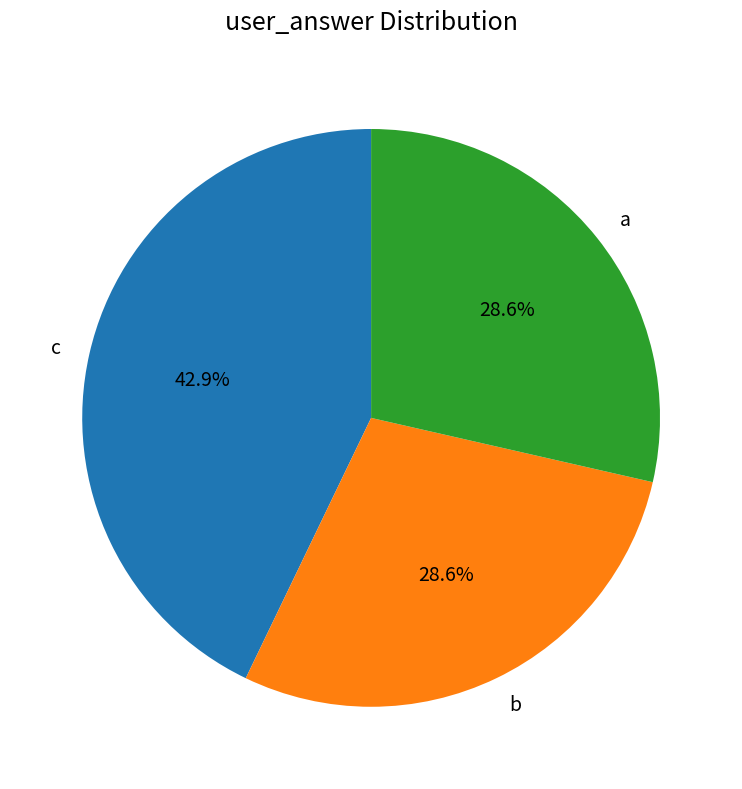

Which has a higher value, c or b?

c